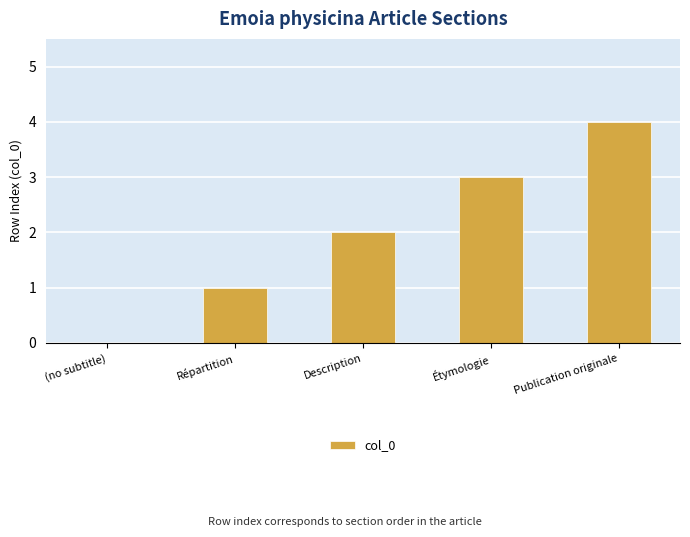

What is the sum of the values at Description and Étymologie?

5